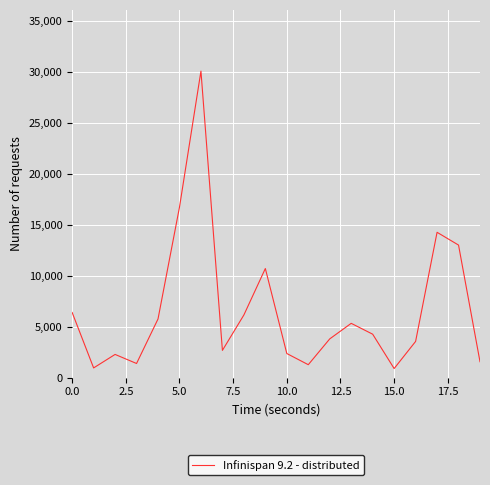

What is the difference between the maximum and minimum values?

29207